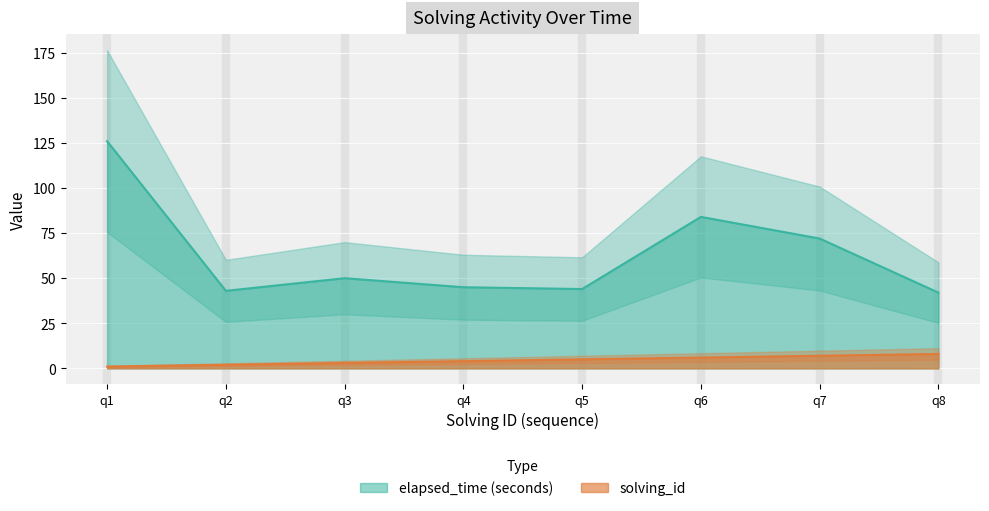

What is the maximum value for elapsed_time (seconds)?

126